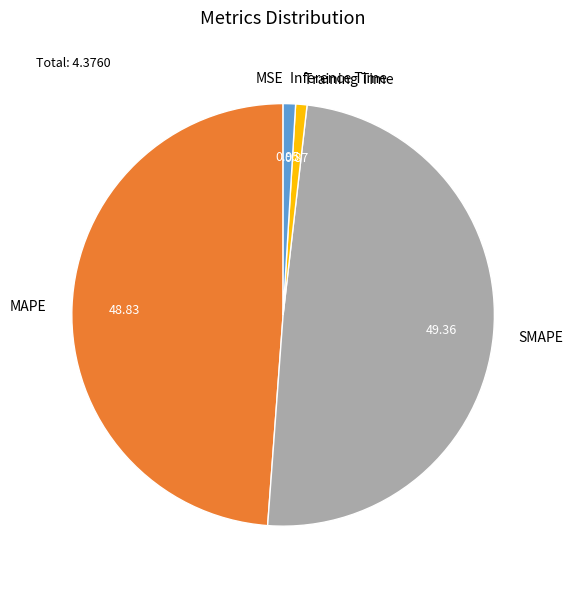

Combined, do MAPE and SMAPE account for over 50%?

Yes